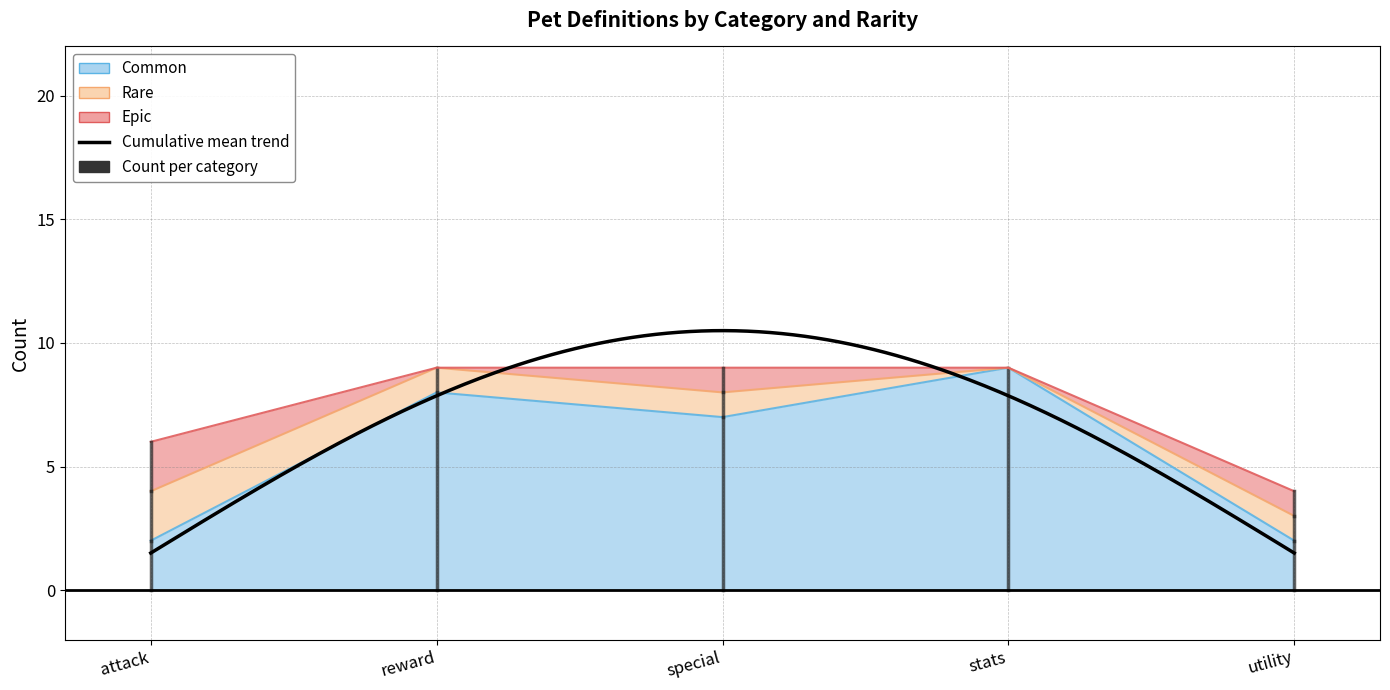

At which label is epic closest to 1?

special